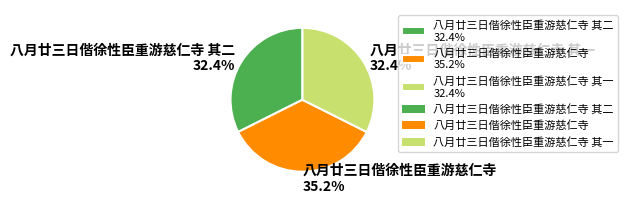

What percentage do 八月廿三日偕徐性臣重游慈仁寺 其一 32.4% and 八月廿三日偕徐性臣重游慈仁寺 35.2% together represent?

67.6%